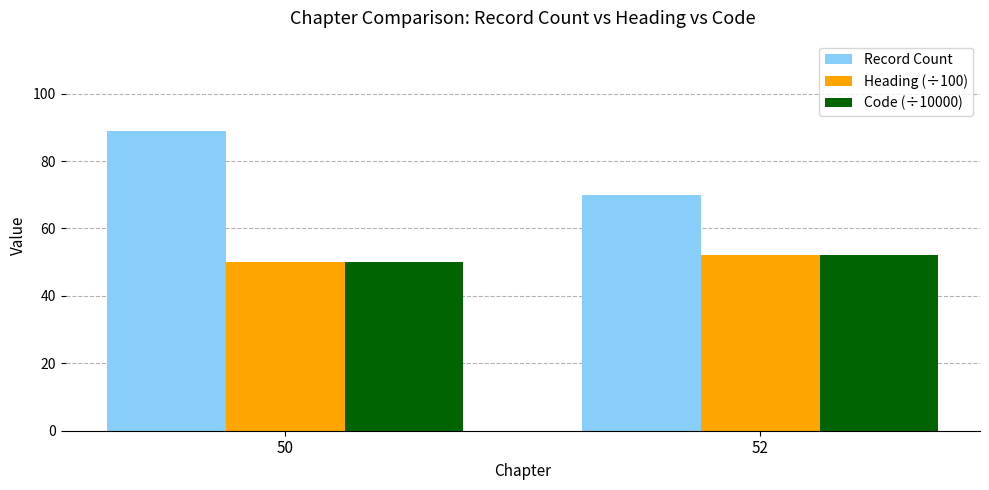

What are all the series names shown in the legend?

Record Count, Heading (÷100), Code (÷10000)